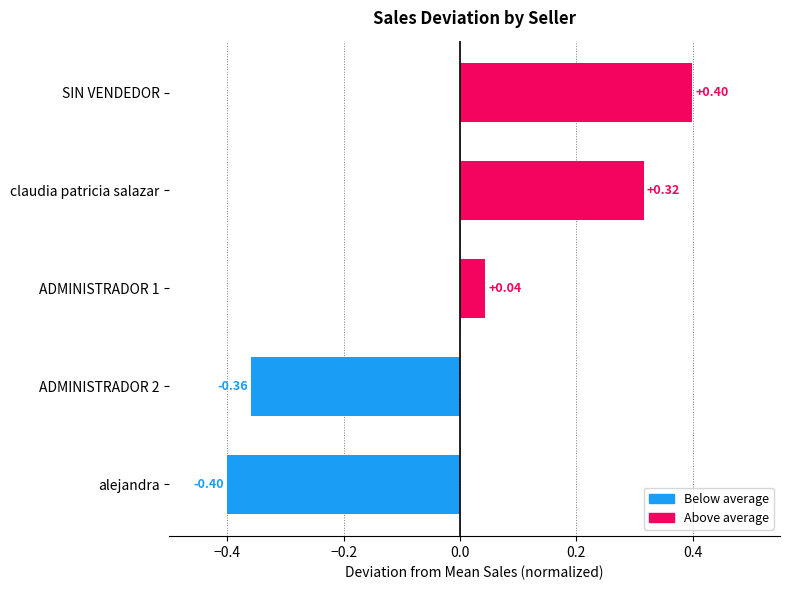

Which label corresponds to the smallest value in the chart?

alejandra